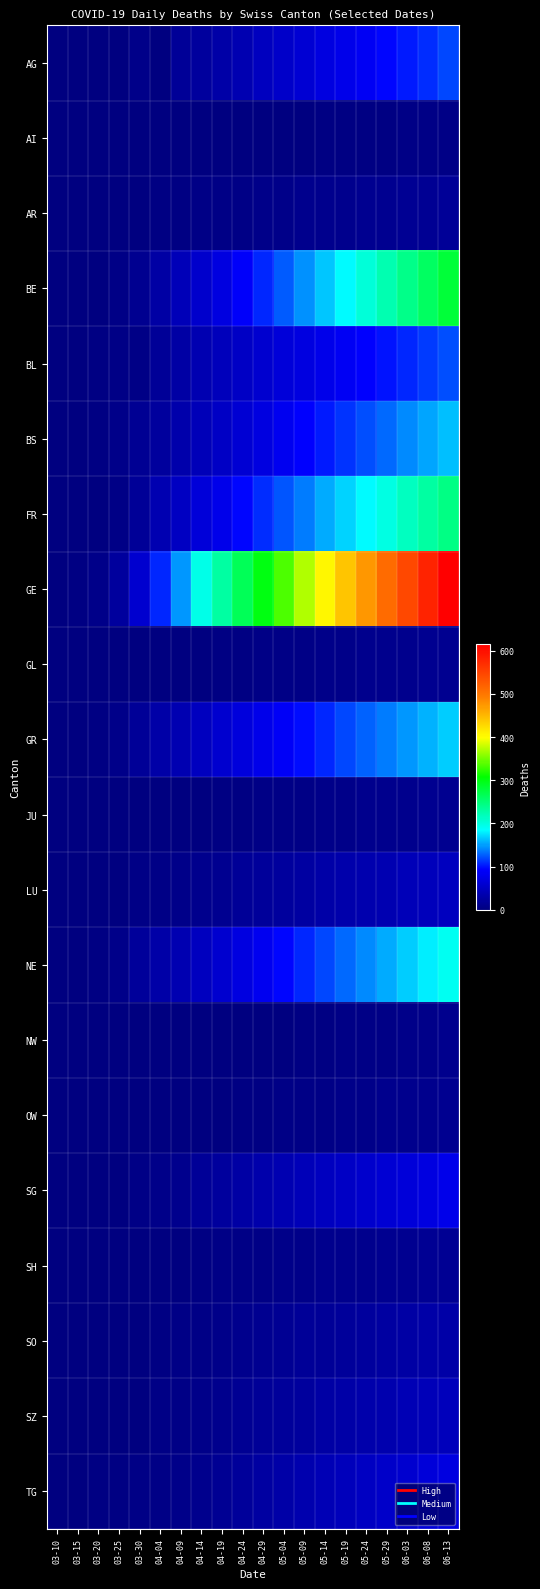

Count the number of categories in the chart.

20